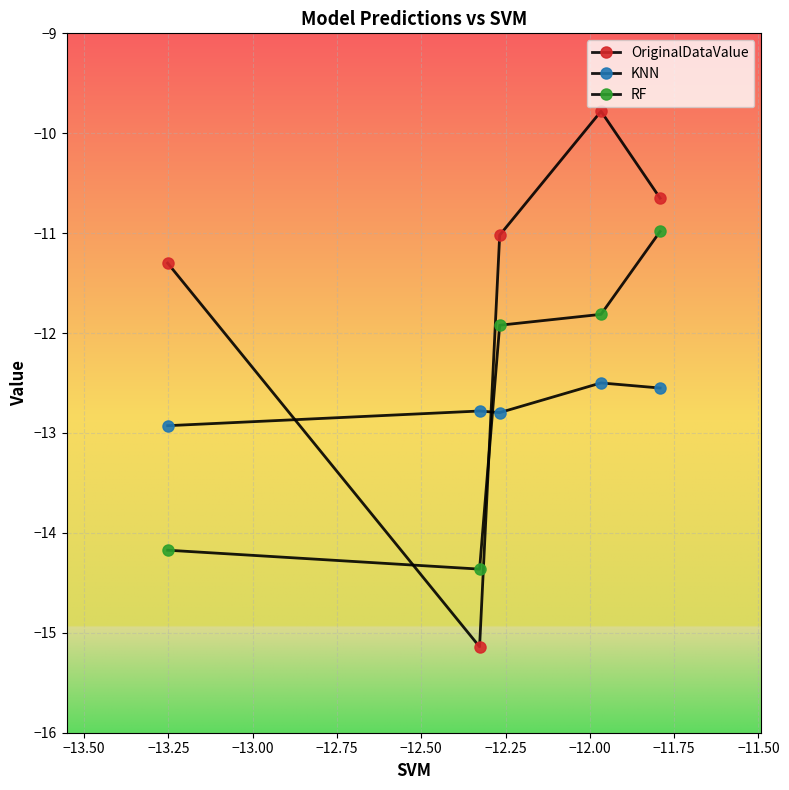

How many data points in RF are above -11?

1